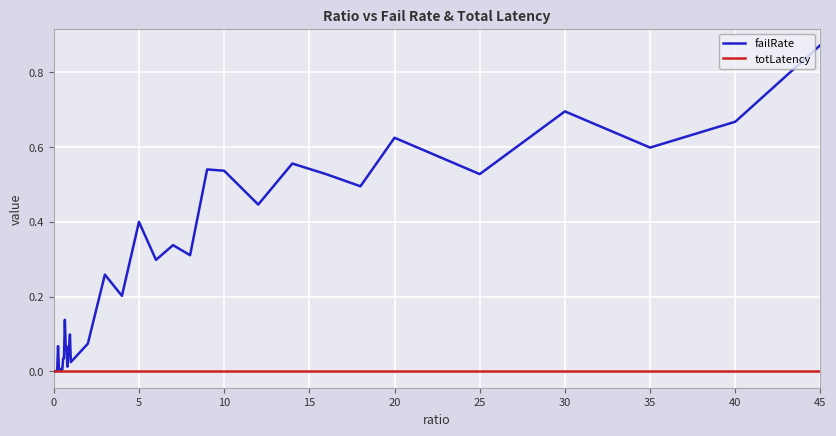

Which series has the largest total across all categories?

failRate